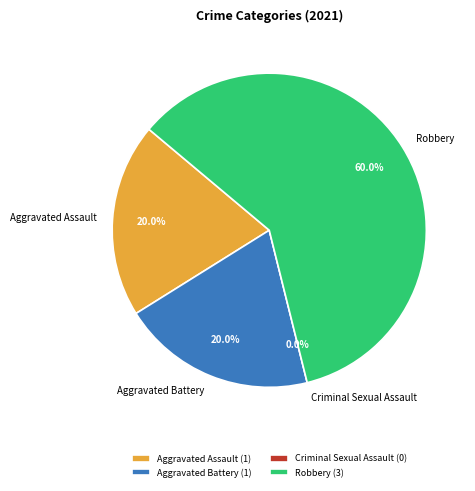

Is there any slice that represents more than half of the pie?

Yes